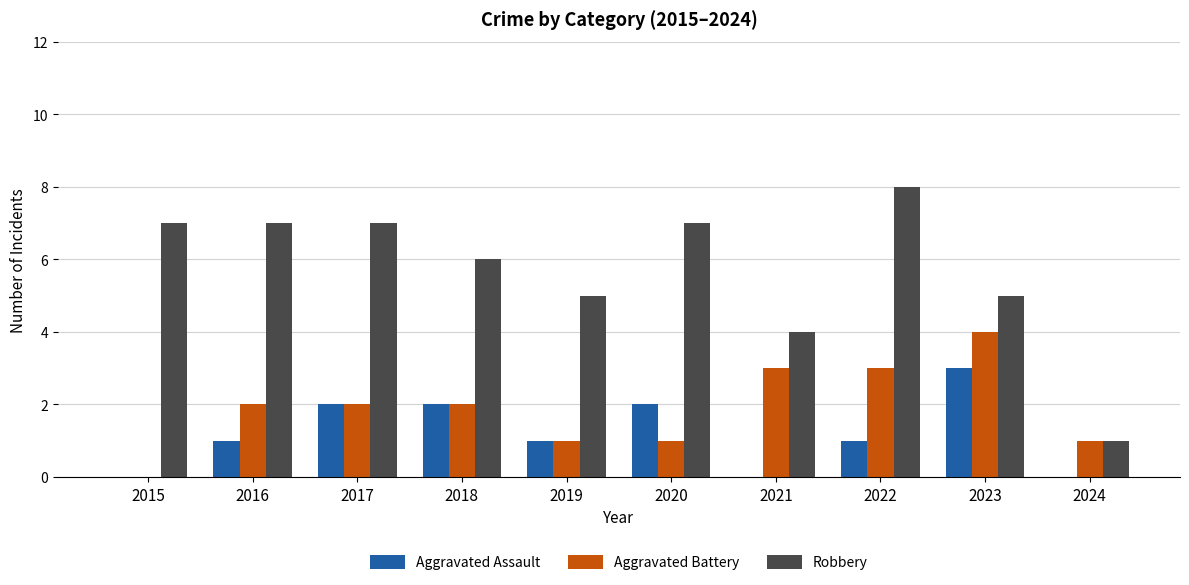

What is the greatest value displayed?

8